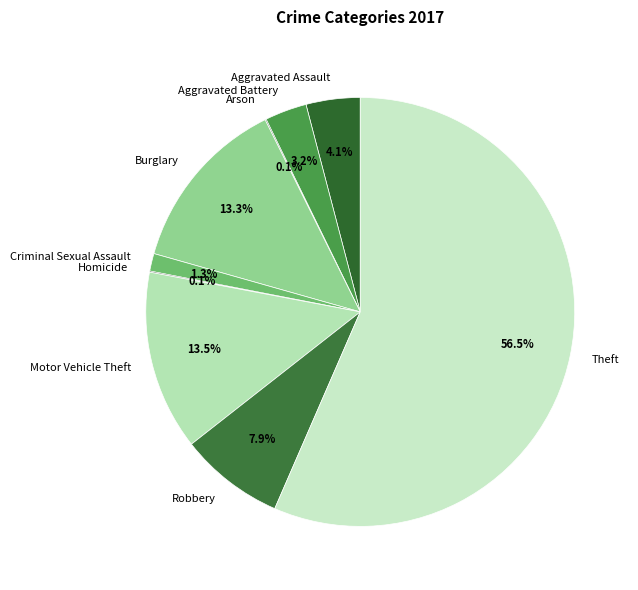

Which slice is the largest?

Theft